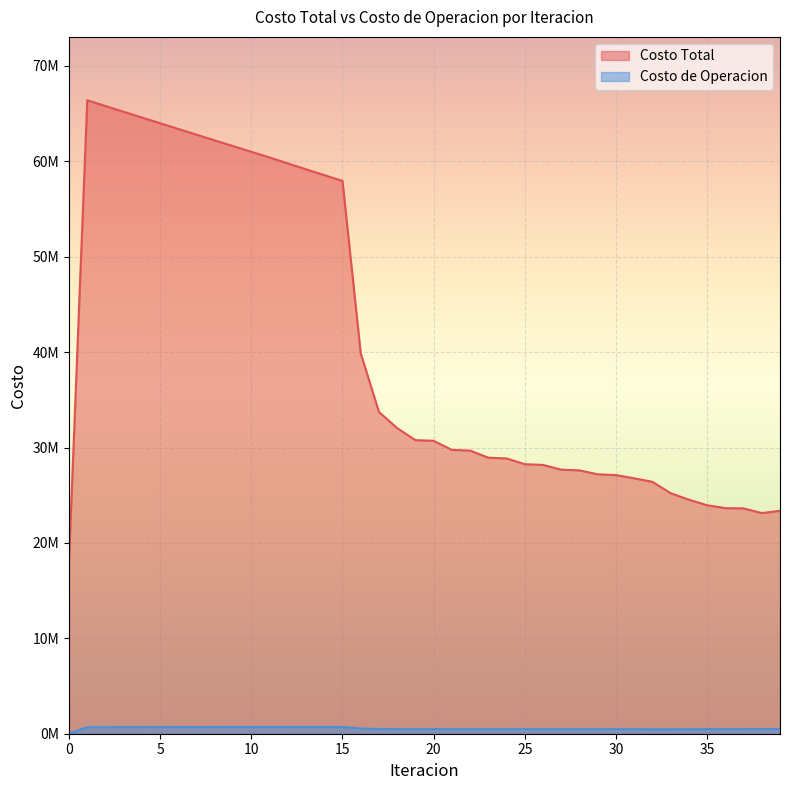

What is the sum of the Costo Total values at 35 and 11?

84355522.5